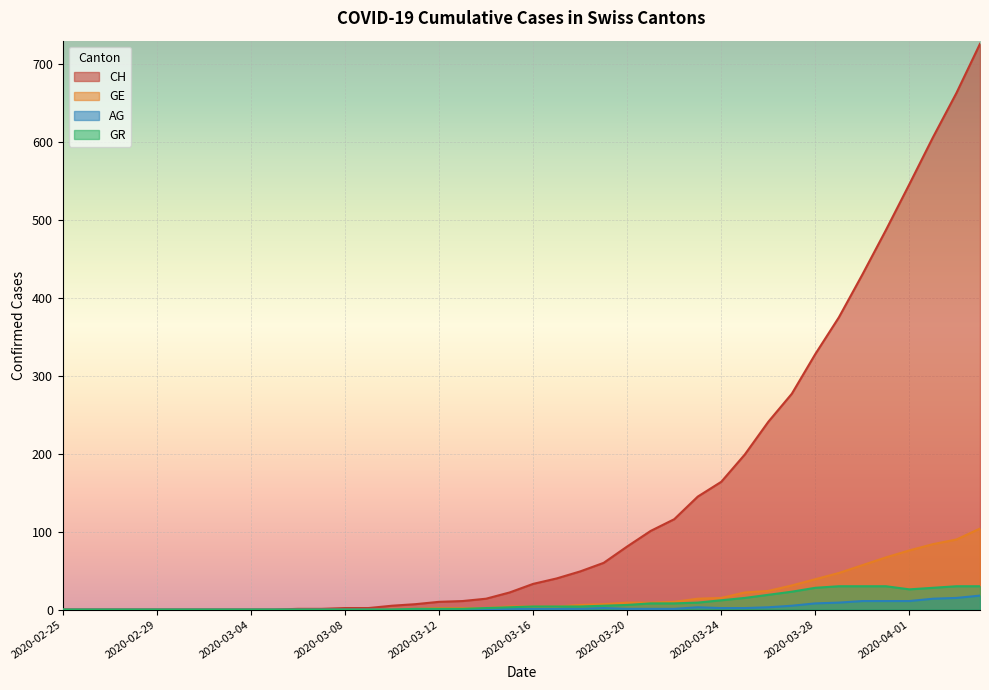

What is the sum of the GR values at 2020-03-29 and 2020-03-09?

30